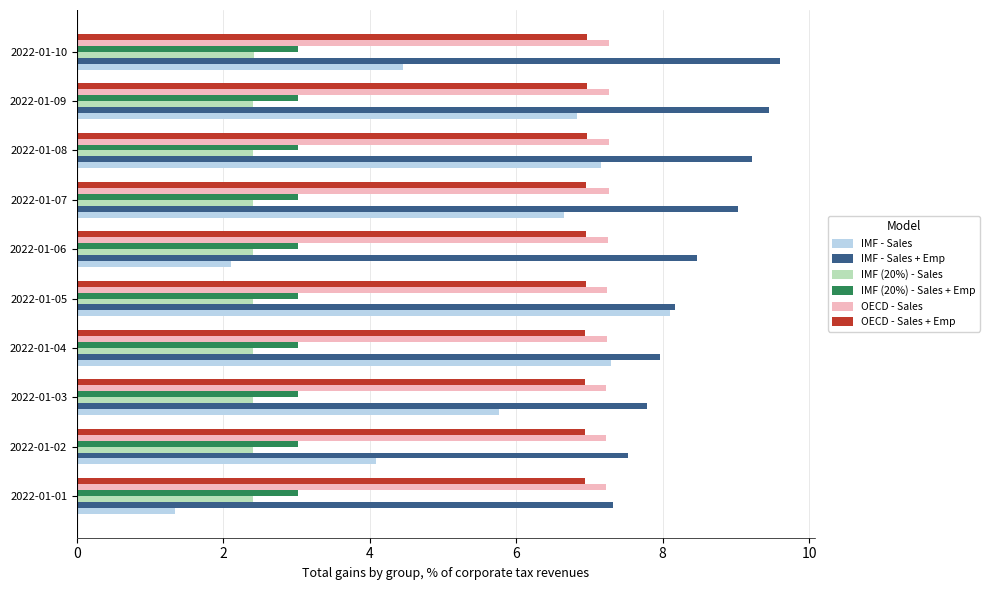

How many groups of bars are there?

10